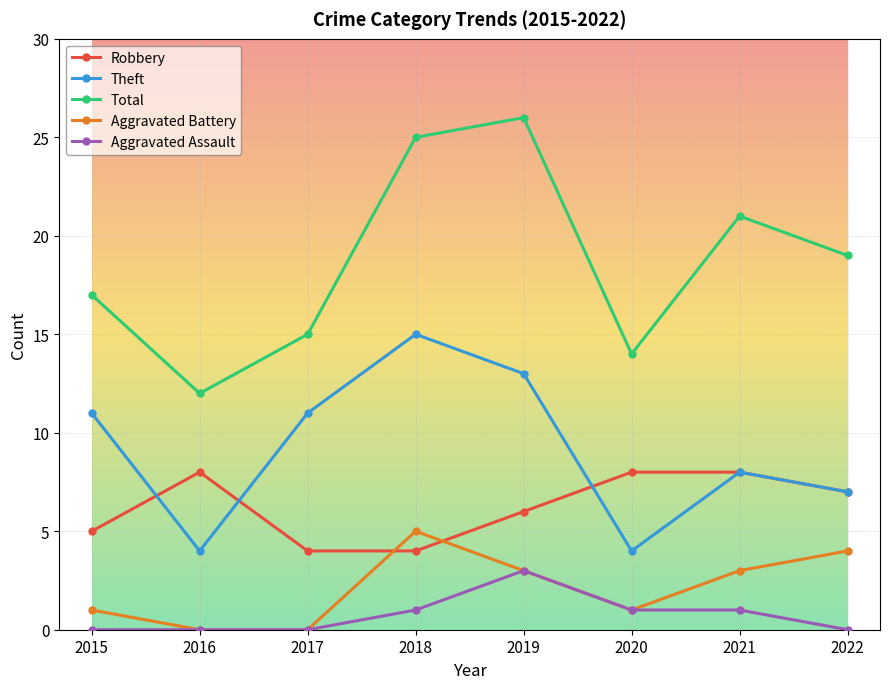

Reading left to right, transcribe all the data shown in this chart.

Robbery: 2015=5	2016=8	2017=4	2018=4	2019=6	2020=8	2021=8	2022=7
Theft: 2015=11	2016=4	2017=11	2018=15	2019=13	2020=4	2021=8	2022=7
Total: 2015=17	2016=12	2017=15	2018=25	2019=26	2020=14	2021=21	2022=19
Aggravated Battery: 2015=1	2016=0	2017=0	2018=5	2019=3	2020=1	2021=3	2022=4
Aggravated Assault: 2015=0	2016=0	2017=0	2018=1	2019=3	2020=1	2021=1	2022=0